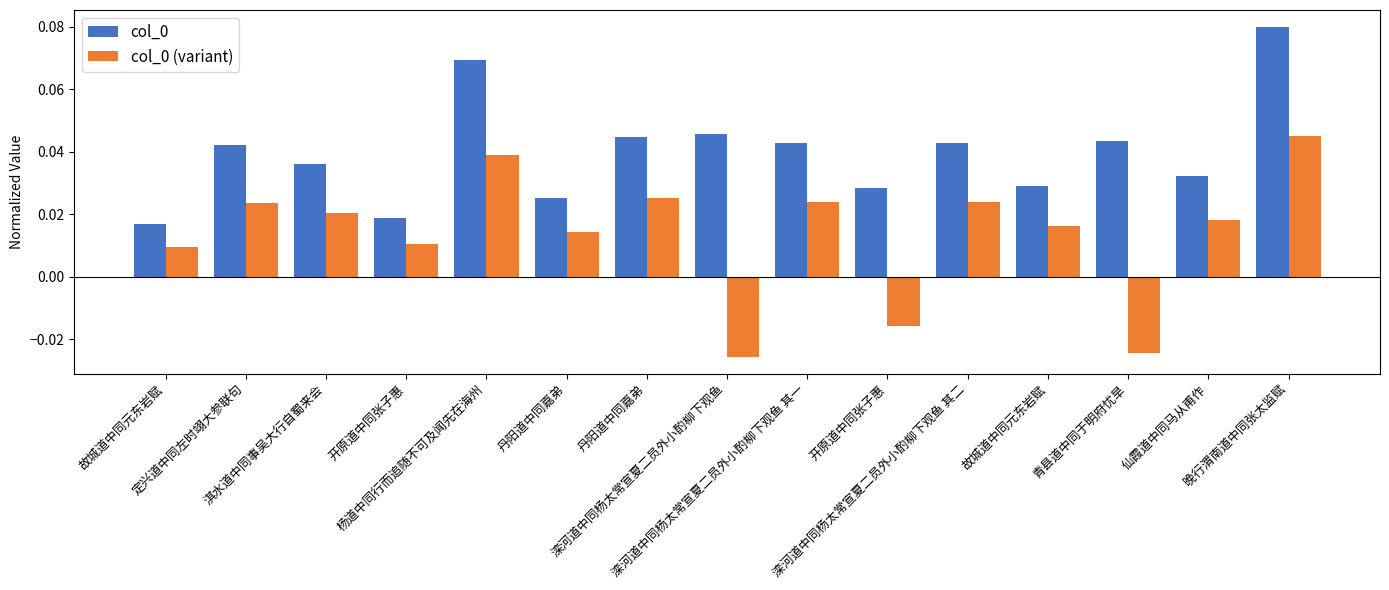

What is the label of the 9th bar from the left?

滦河道中同杨太常宣夏二员外小酌柳下观鱼 其一